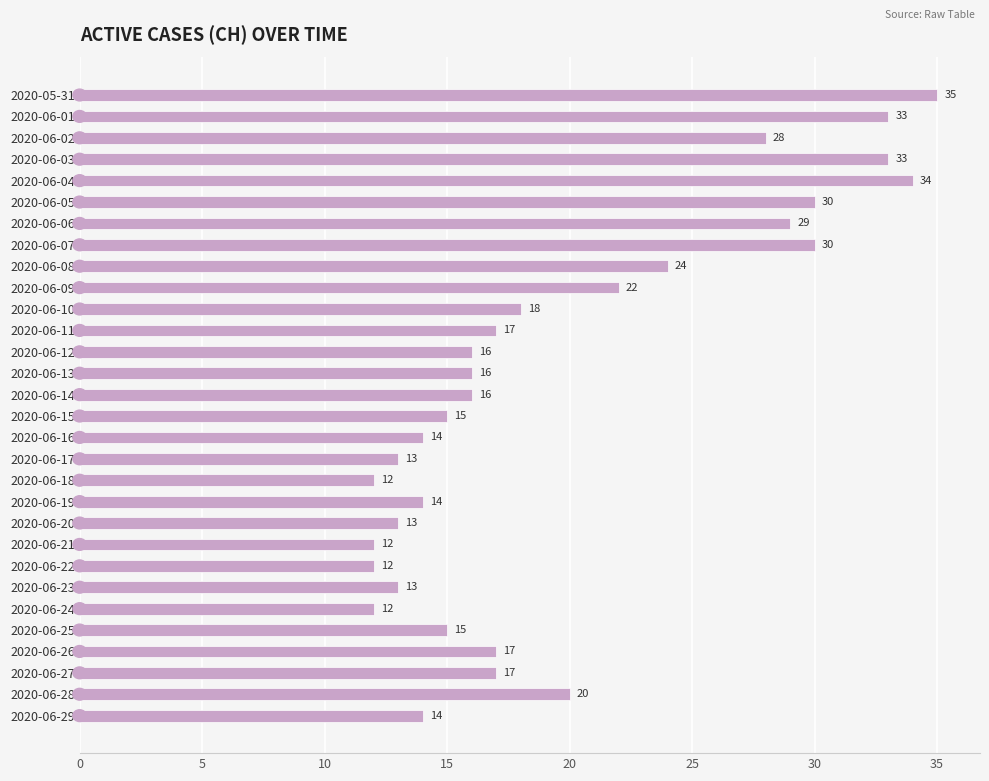

Between 2020-06-10 and 2020-06-01, which is larger?

2020-06-01